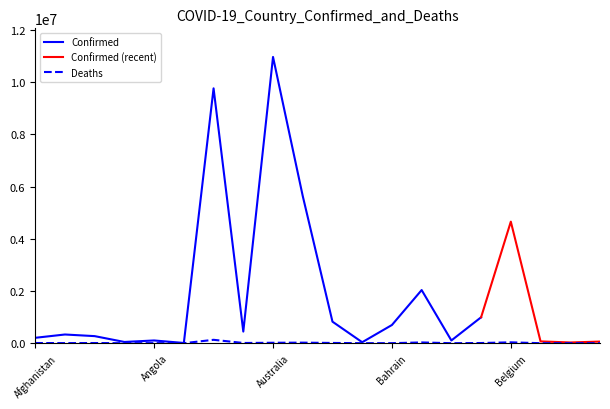

Where does the data first go above 6881?

Afghanistan